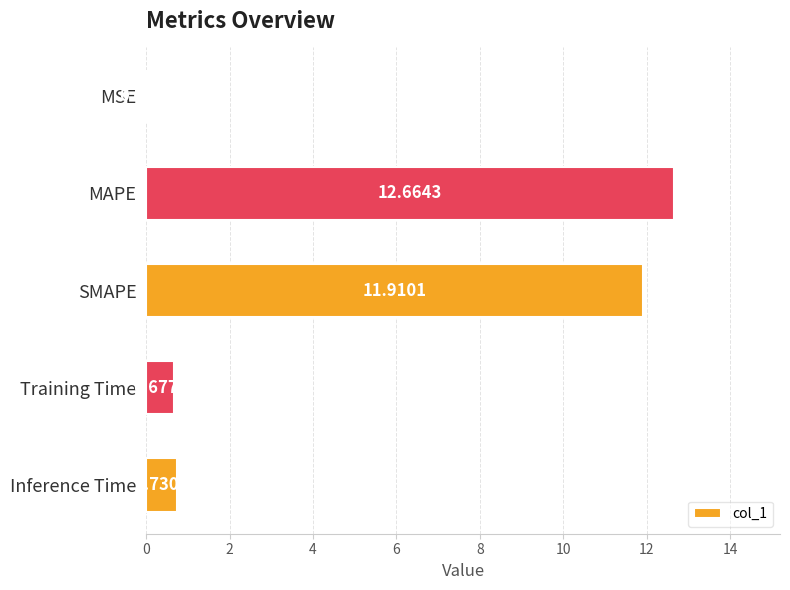

What is the sum of all values?

26.0